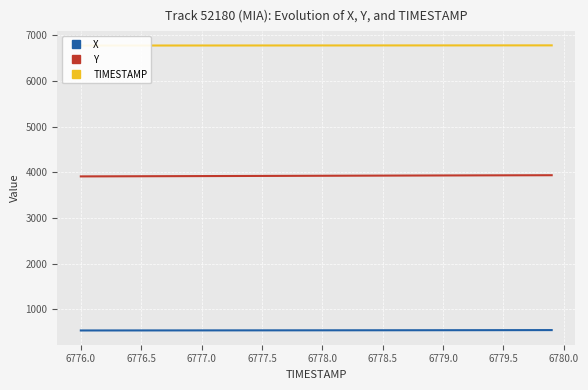

True or false: X and Y cross at least once.

False